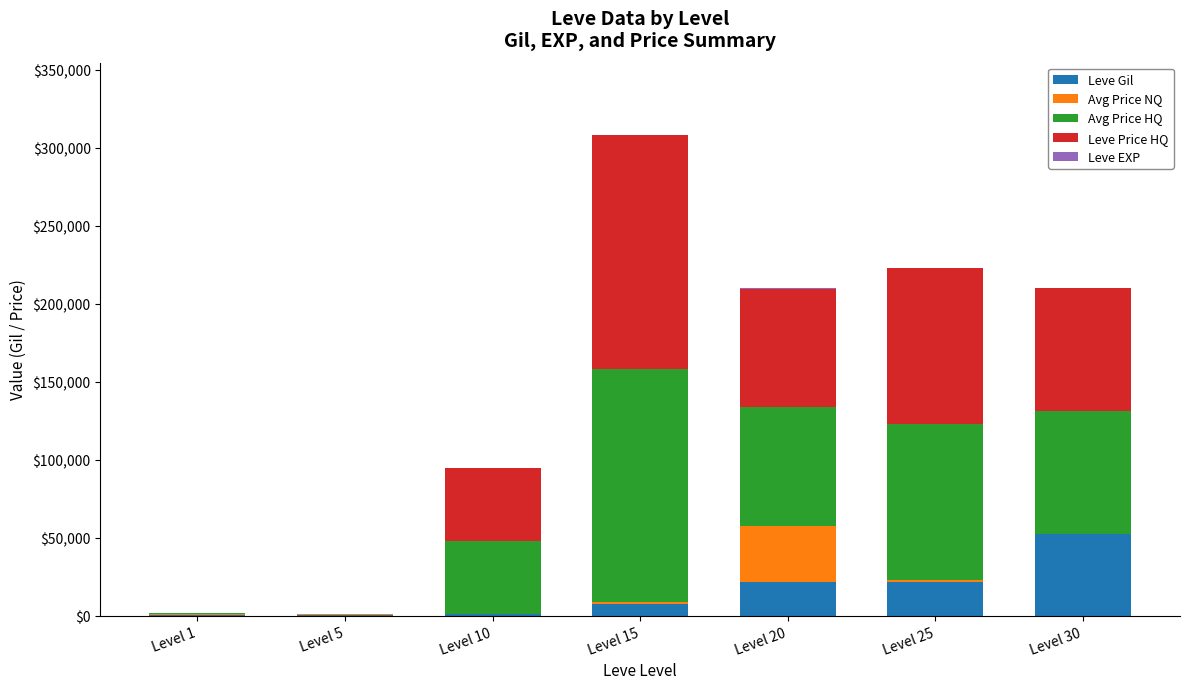

What is the sum of all Leve Gil values?

104190